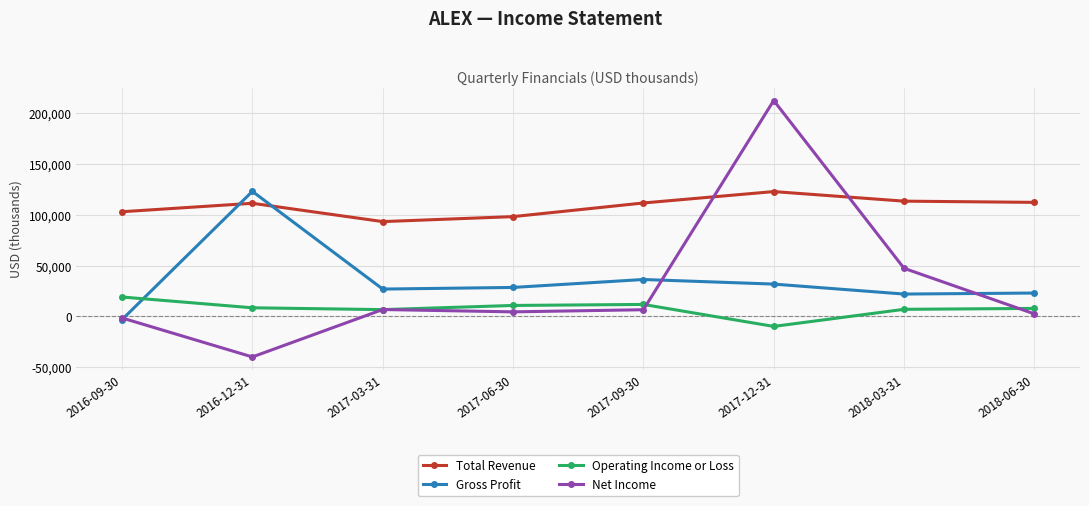

True or false: Gross Profit and Total Revenue intersect in this chart.

True